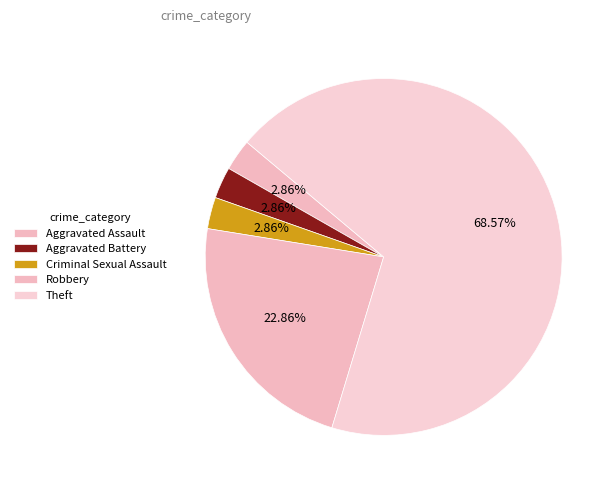

How many segments does this pie chart have?

5